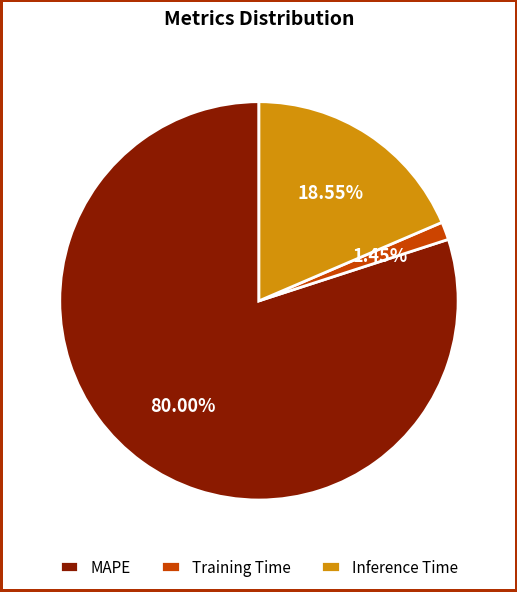

To the nearest percent, what portion does Training Time represent?

1%